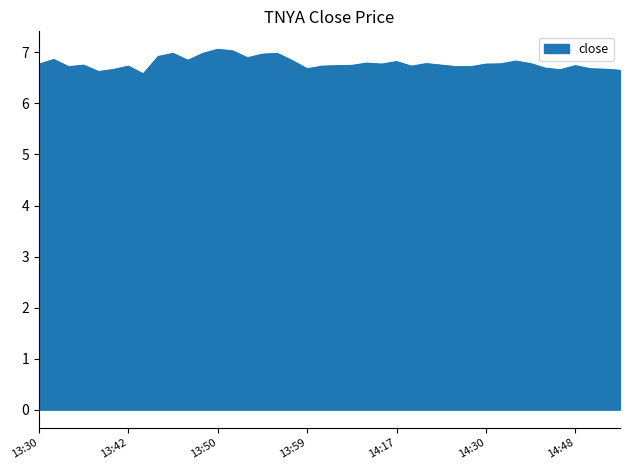

What is the minimum value shown in the chart?

6.6